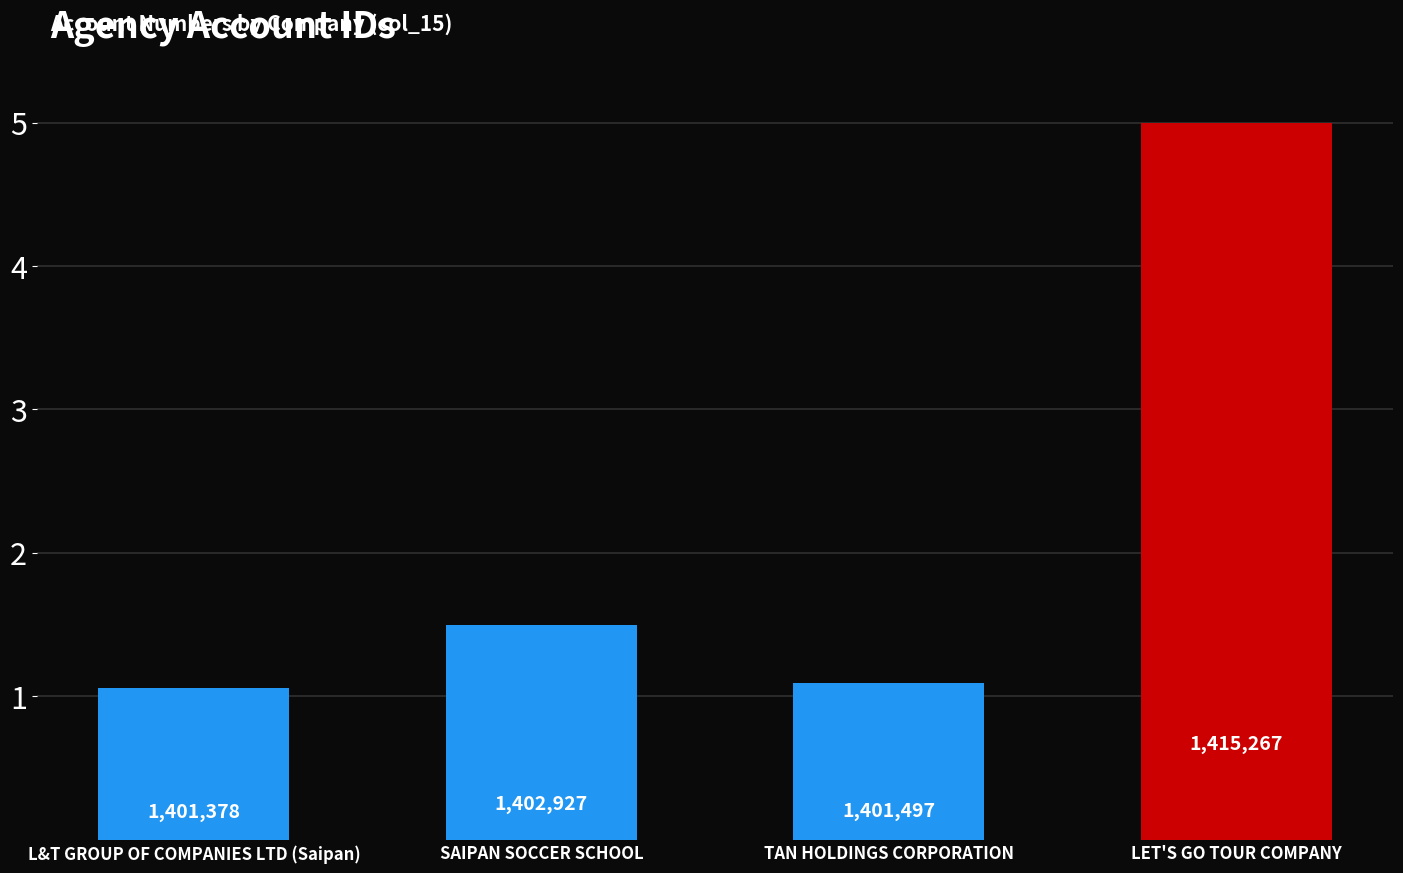

True or false: the data shows 1.1 at L&T GROUP OF COMPANIES LTD (Saipan).

True